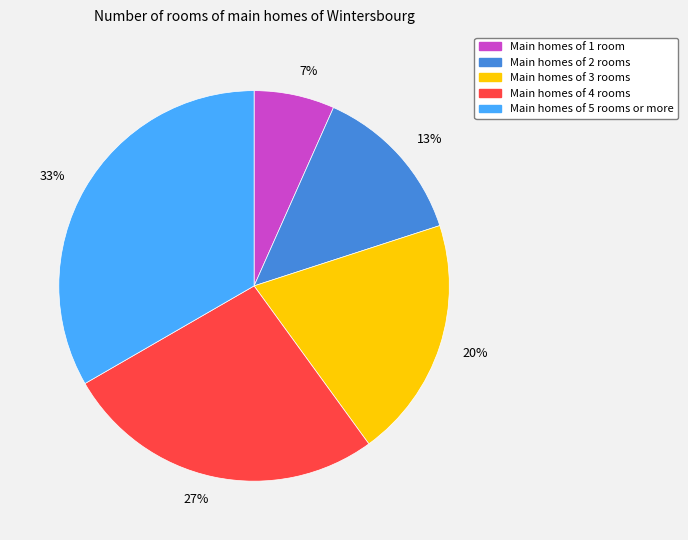

To the nearest percent, what portion does Main homes of 4 rooms represent?

27%